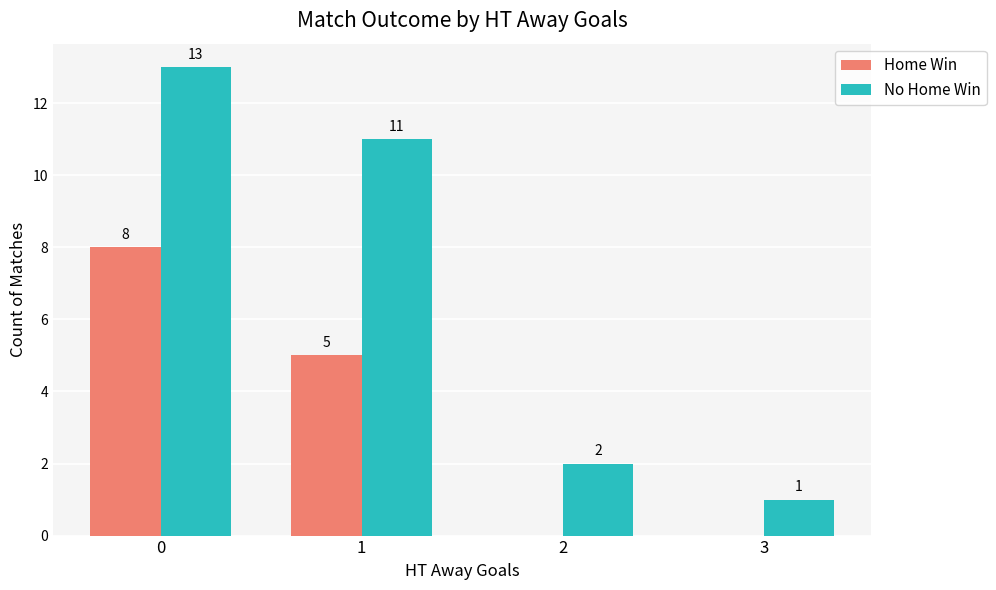

What is the maximum value shown in the chart?

13